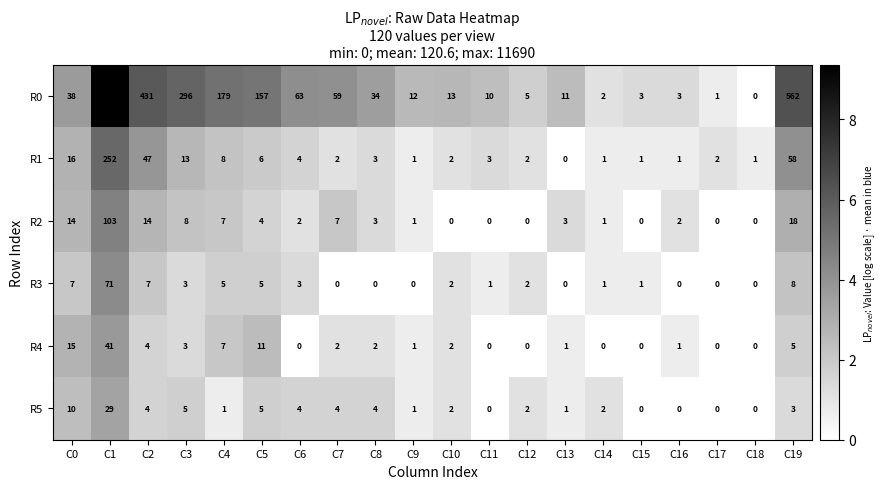

At how many categories does at least one series exceed 0?

20